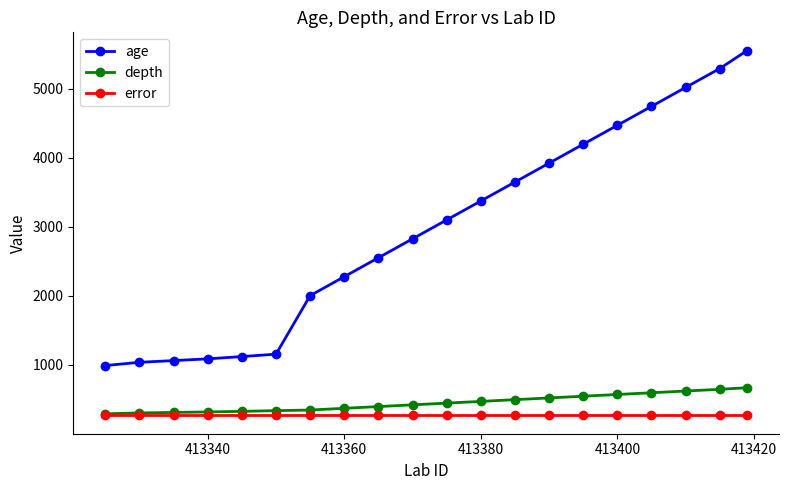

True or false: age and depth intersect in this chart.

False